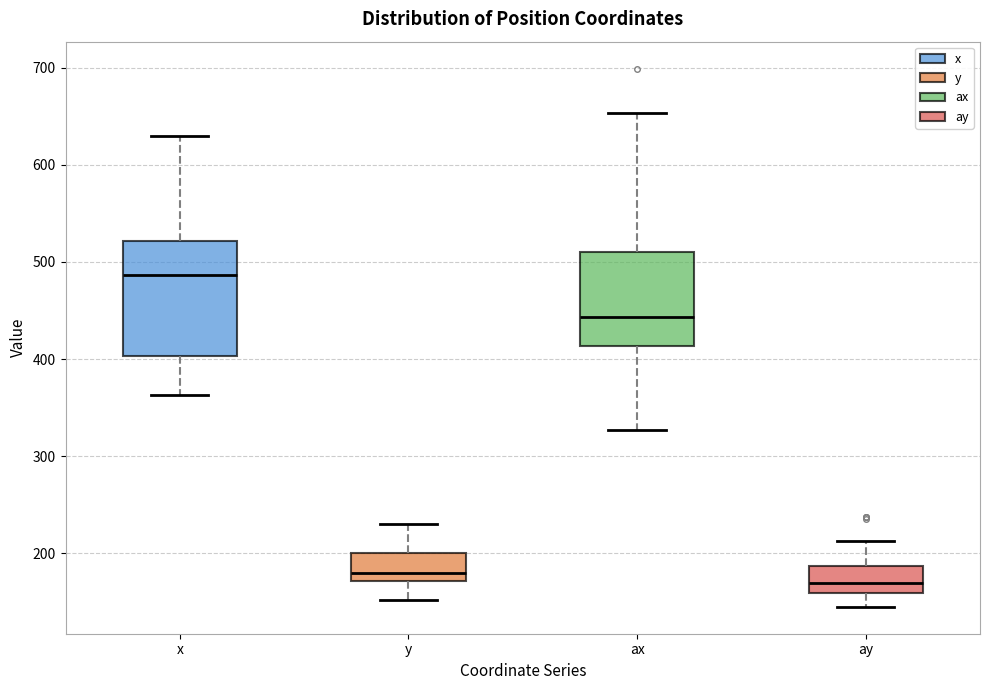

Which box is the tallest, from its lower edge to its upper edge?

x